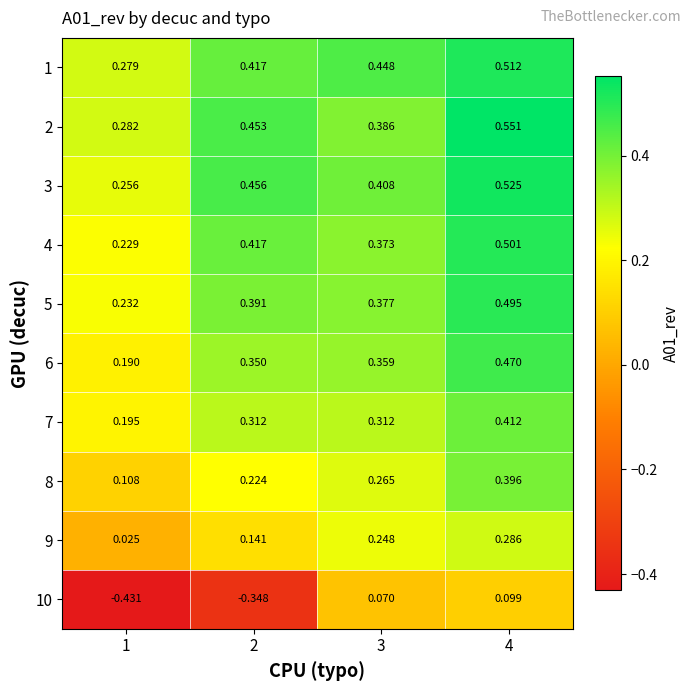

Is the value of 6 at 2 greater than the value of 3 at 4?

No